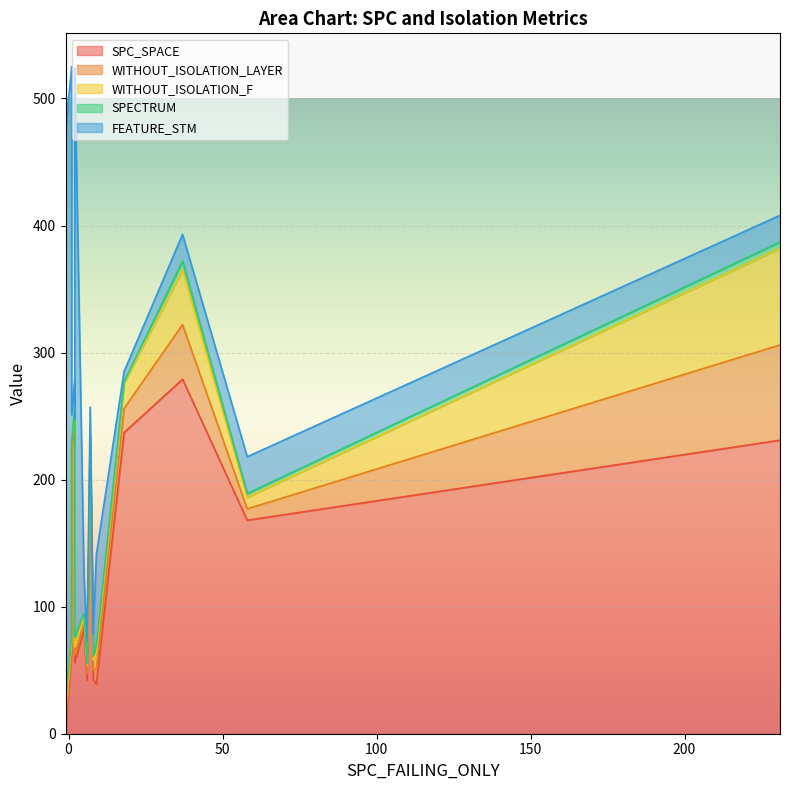

What is the difference between the highest and lowest values at 231?

226